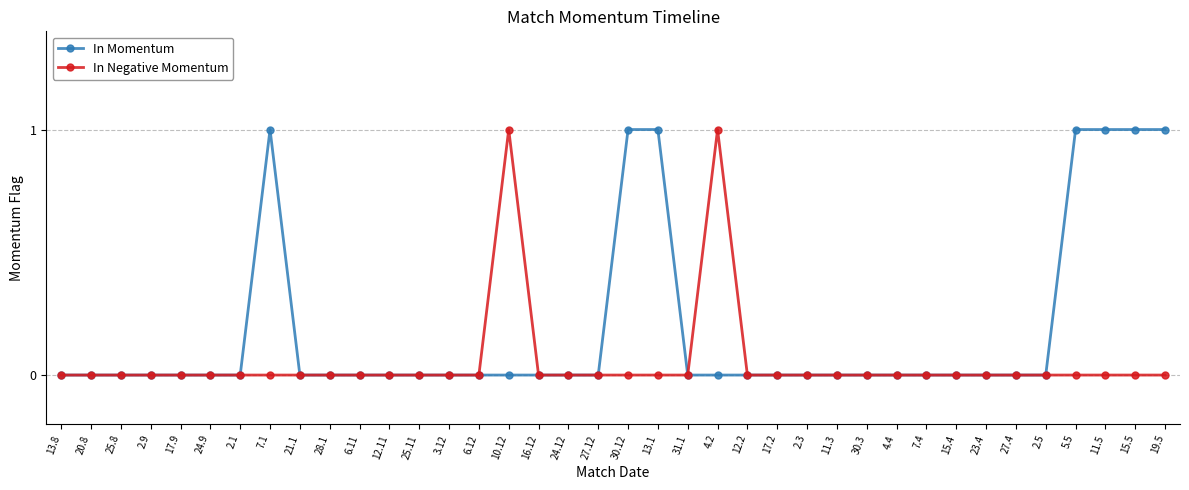

Reading right to left, extract all data points from this chart.

In Momentum: 1	1	1	1	0	0	0	0	0	0	0	0	0	0	0	0	0	1	1	0	0	0	0	0	0	0	0	0	0	0	1	0	0	0	0	0	0	0
In Negative Momentum: 0	0	0	0	0	0	0	0	0	0	0	0	0	0	0	1	0	0	0	0	0	0	1	0	0	0	0	0	0	0	0	0	0	0	0	0	0	0